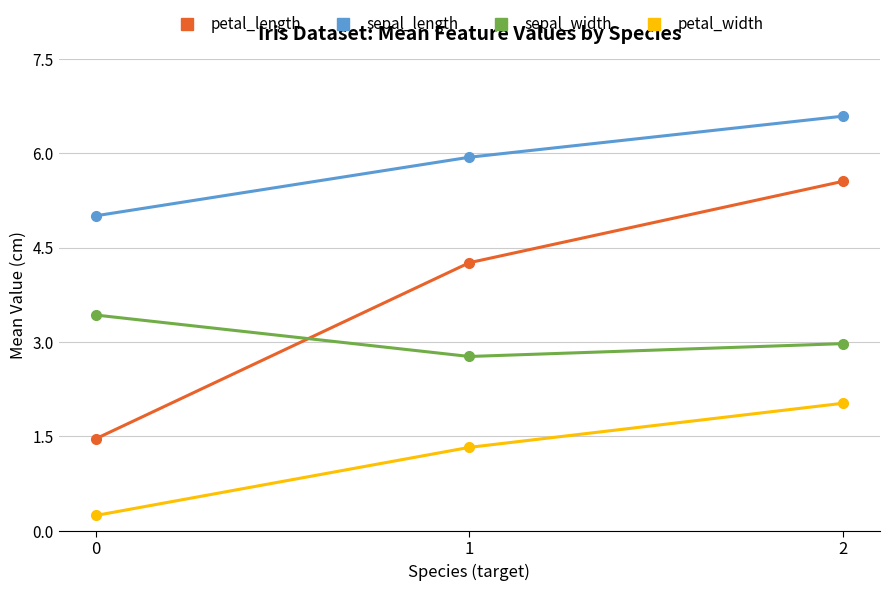

Reading left to right, what are all the values shown in this chart?

petal_length: 0=1.5	1=4.3	2=5.6
sepal_length: 0=5.0	1=5.9	2=6.6
sepal_width: 0=3.4	1=2.8	2=3.0
petal_width: 0=0.2	1=1.3	2=2.0